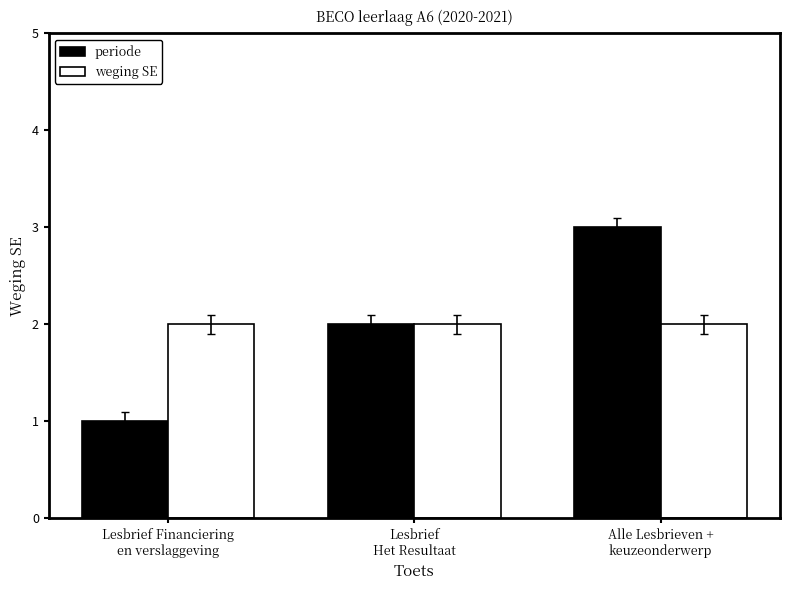

Reading left to right, extract all data points from this chart.

periode: 1	2	3
weging SE: 2	2	2